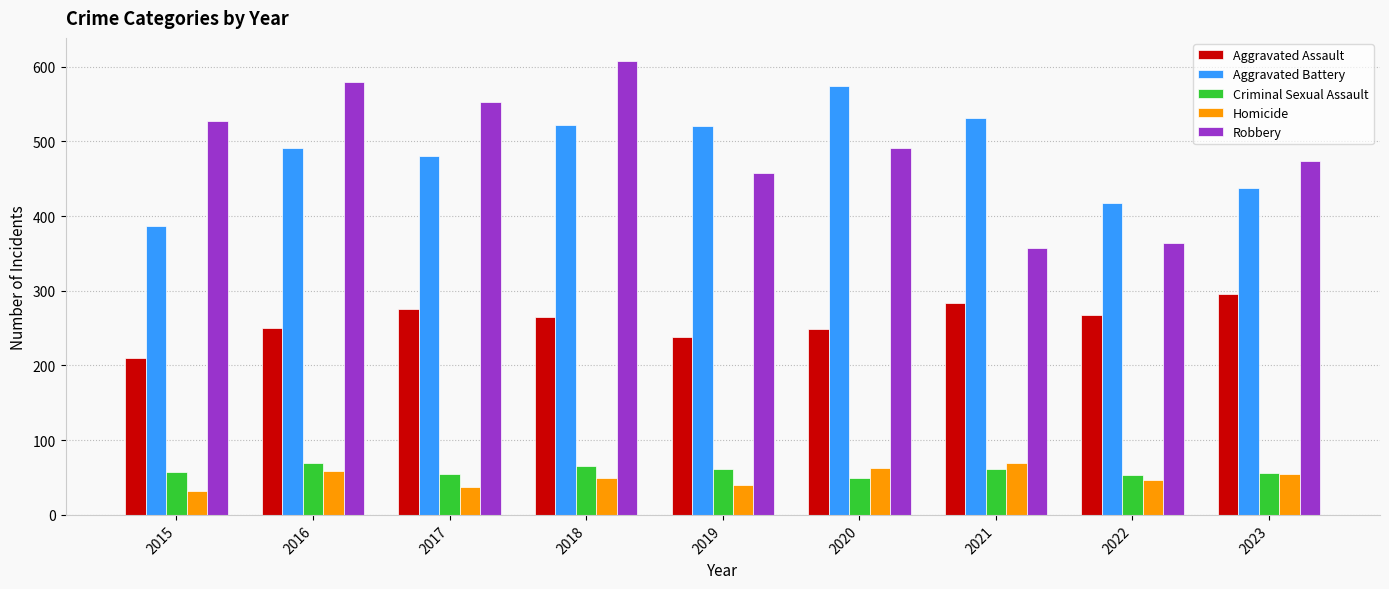

Which series has the widest spread of values?

Robbery